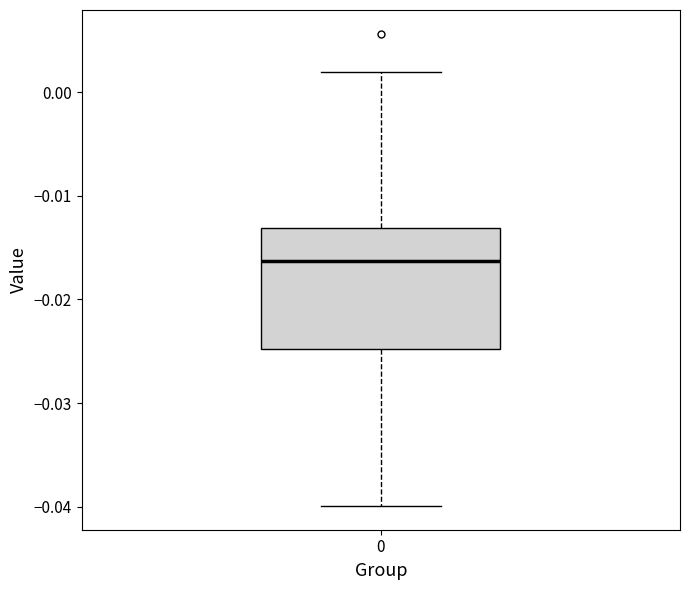

Read this box plot against the y-axis: the position of the median line, the range covered by the box, and the ends of both whiskers. The values are not printed on the chart, so give them approximately, as read against the axis.

median -0.016, box -0.025 to -0.013, whiskers -0.040 to 0.002